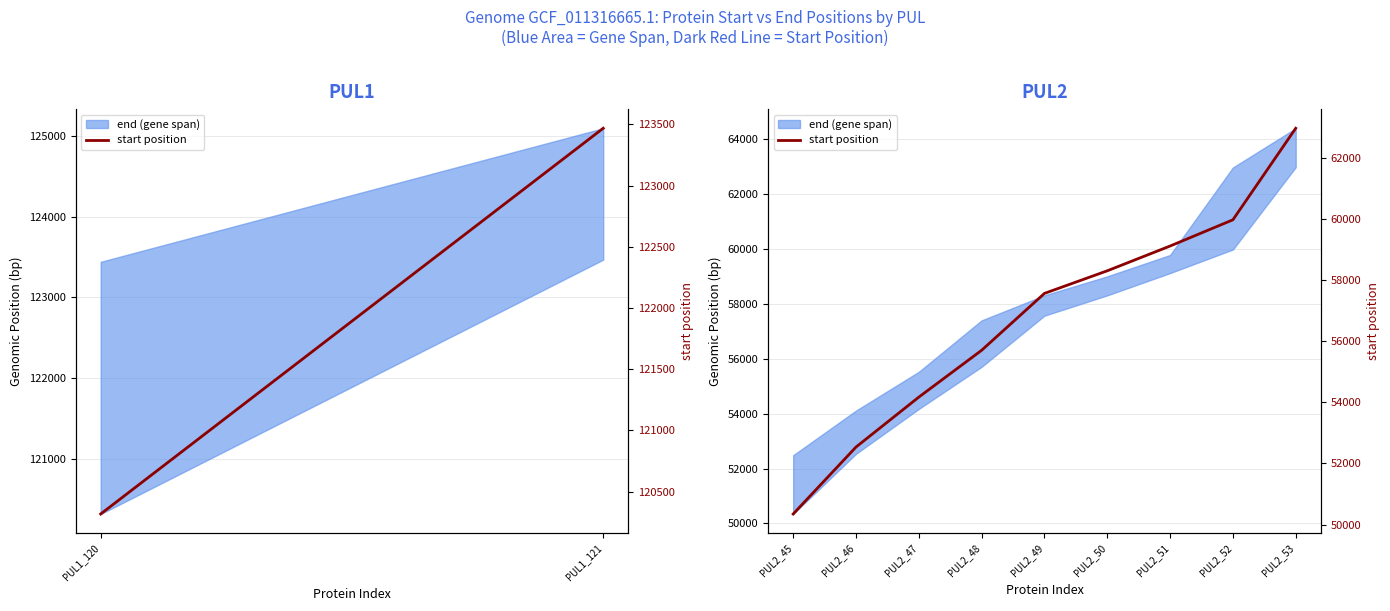

Does the chart display data point markers on the line(s)?

No